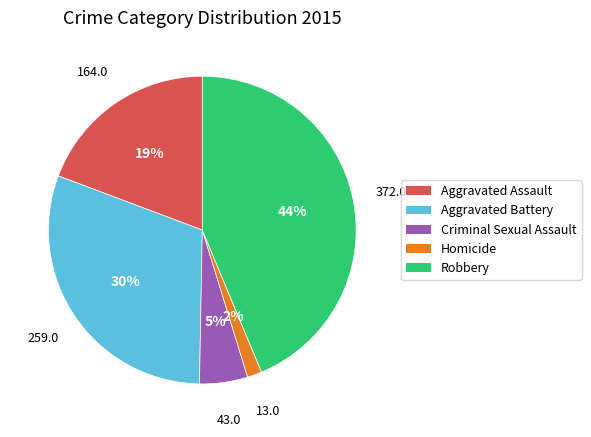

Rank the categories by value from lowest to highest.

Homicide, Criminal Sexual Assault, Aggravated Assault, Aggravated Battery, Robbery